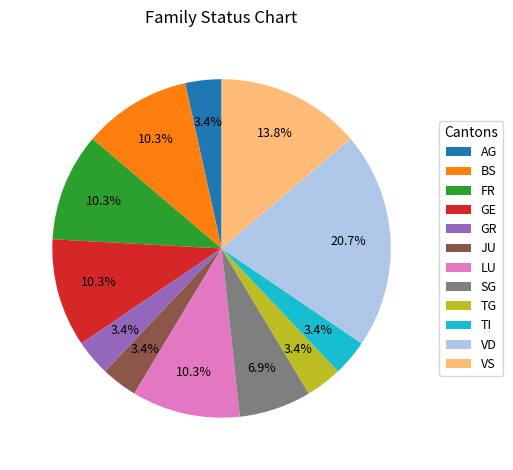

Count the number of slices in the pie.

12